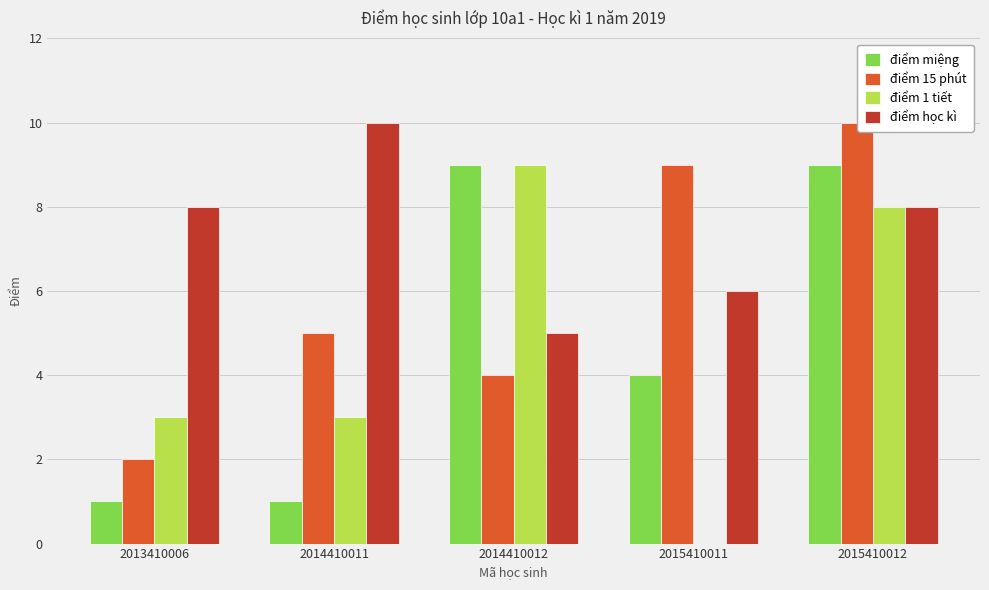

True or false: điểm miệng has a value of 1 at 2014410011.

True